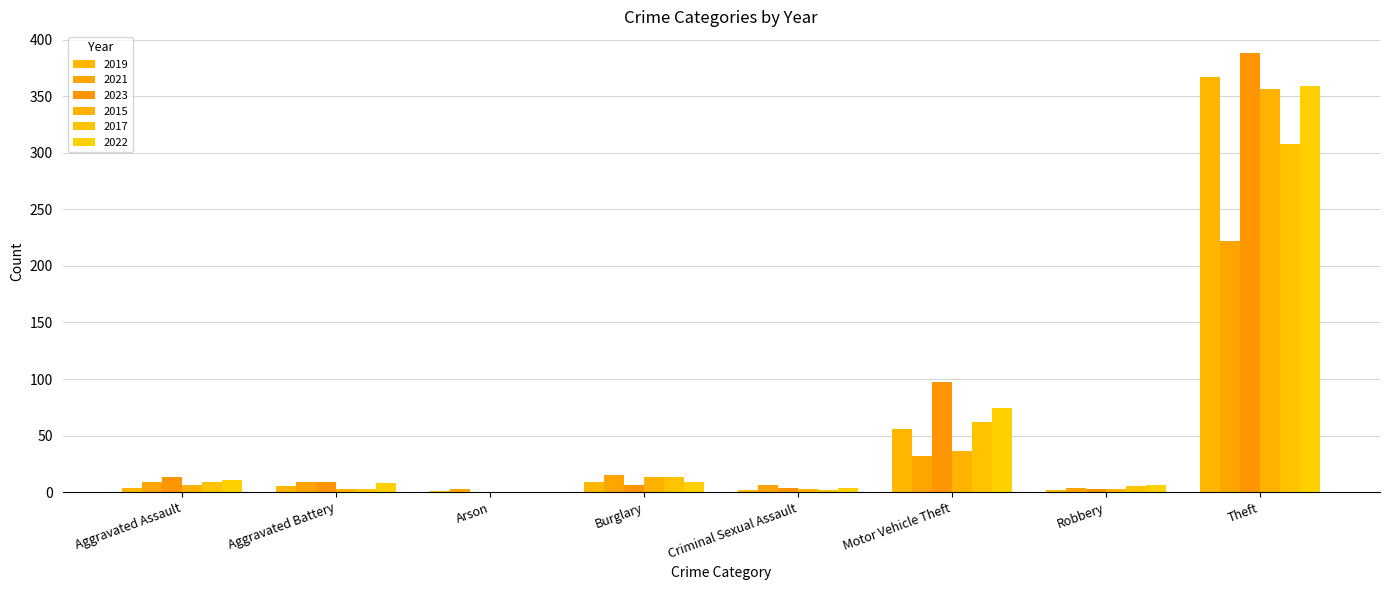

Reading left to right, what are all the values shown in this chart?

2019: 4	5	1	9	2	56	2	367
2021: 9	9	3	15	6	32	4	222
2023: 13	9	0	6	4	97	3	388
2015: 6	3	0	13	3	36	3	356
2017: 9	3	0	13	2	62	5	308
2022: 11	8	0	9	4	74	6	359